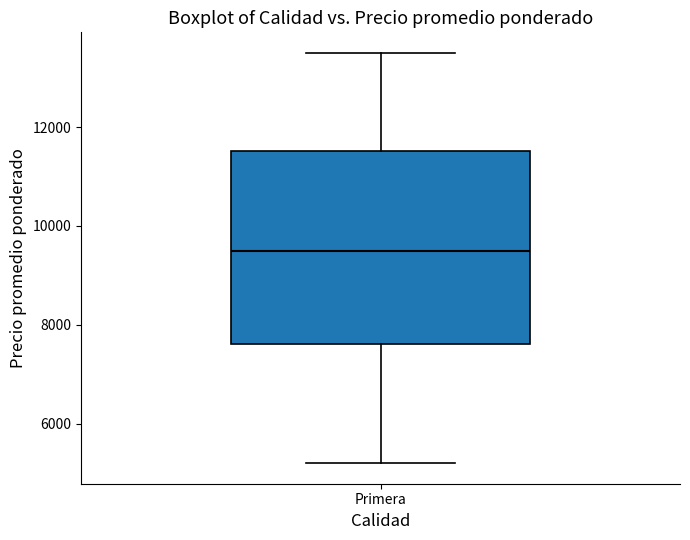

Where does the median line of the box for Primera sit on the y-axis? The values are not printed on the chart, so give them approximately, as read against the axis.

9600